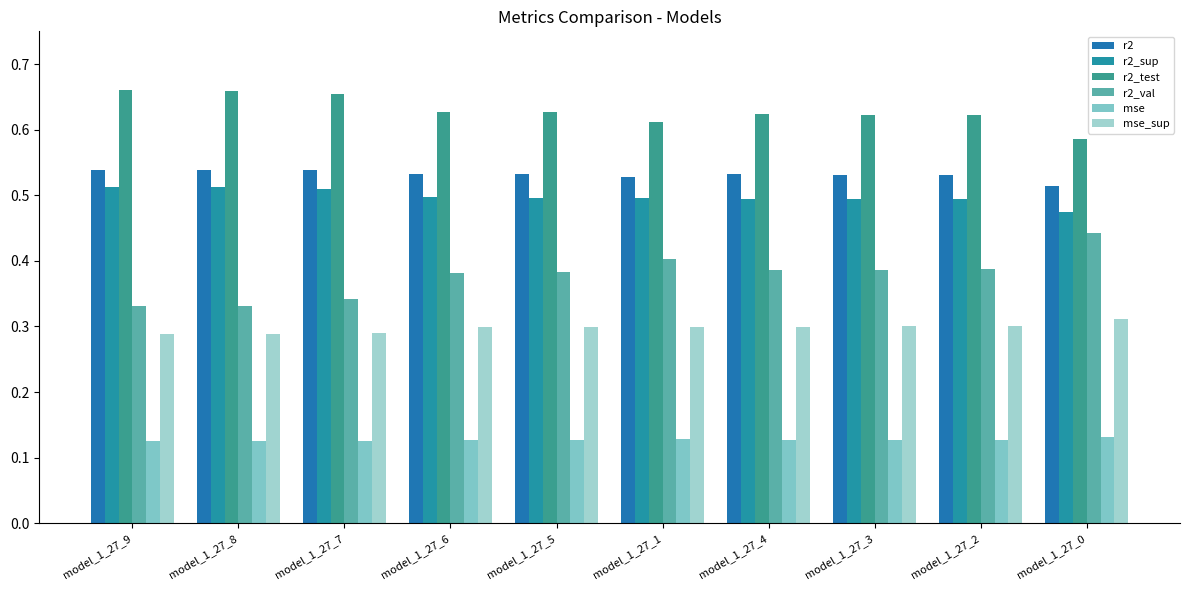

Are the bars grouped side by side (vs. stacked)?

Yes